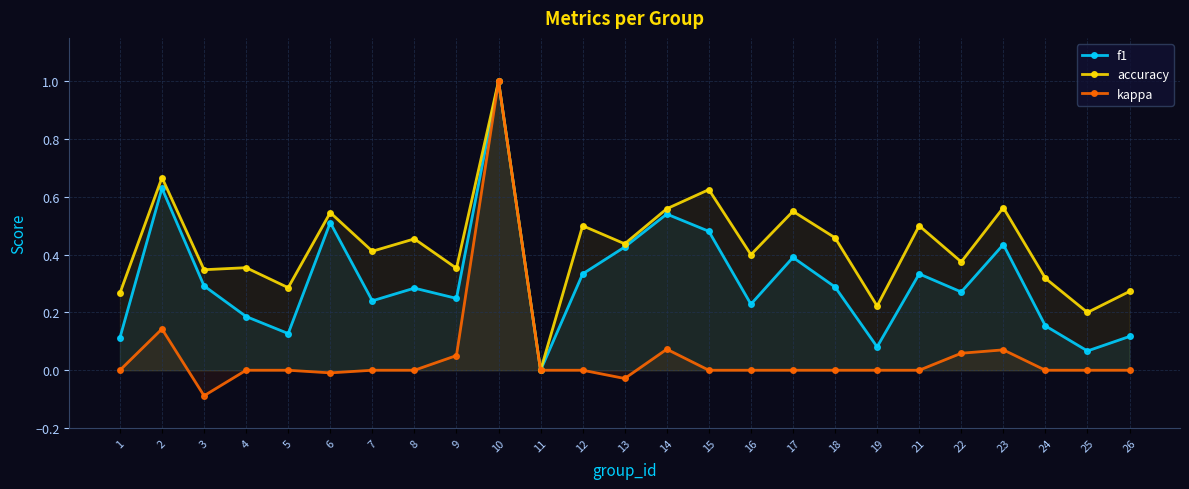

At which label does kappa reach its peak?

10